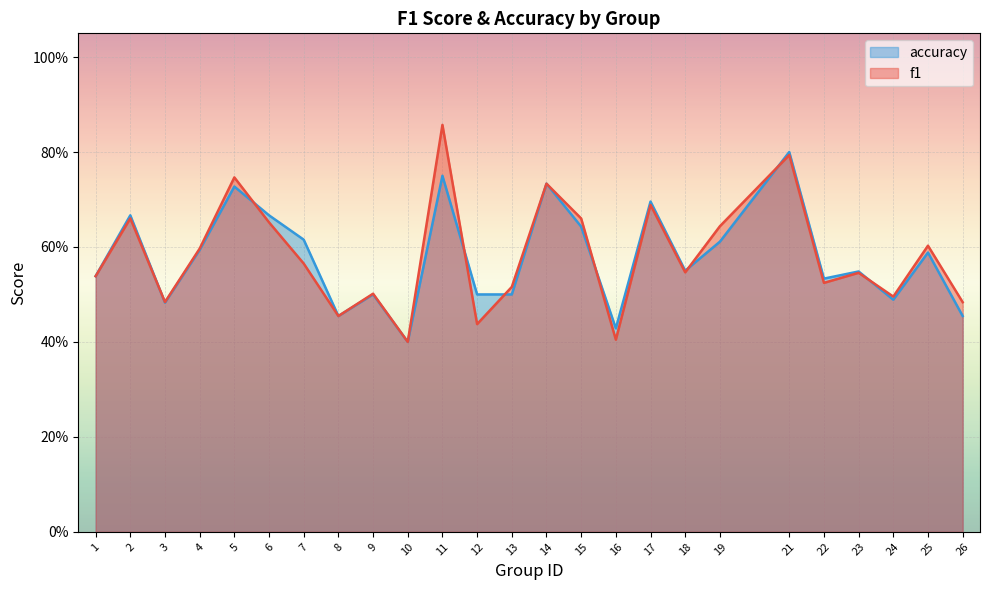

How many lines are shown in the chart?

2